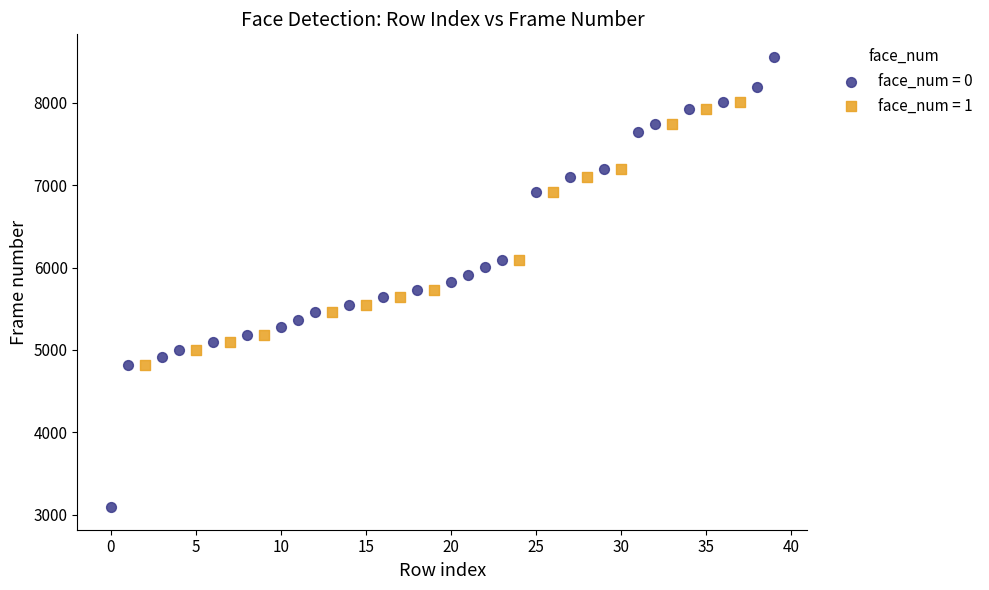

Which series contains the highest Y value?

face_num = 0